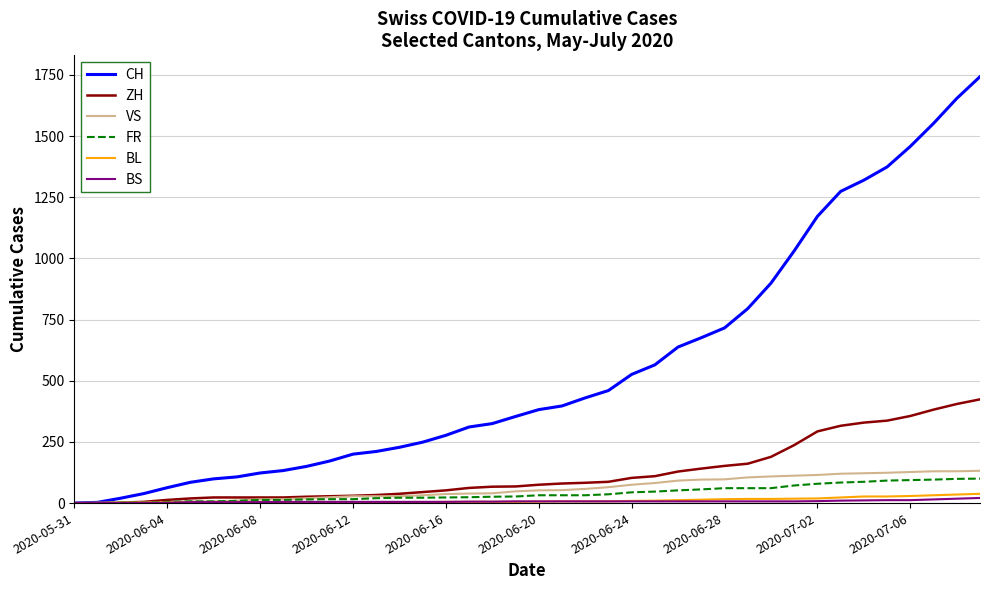

What is the highest value of the BL series?

38